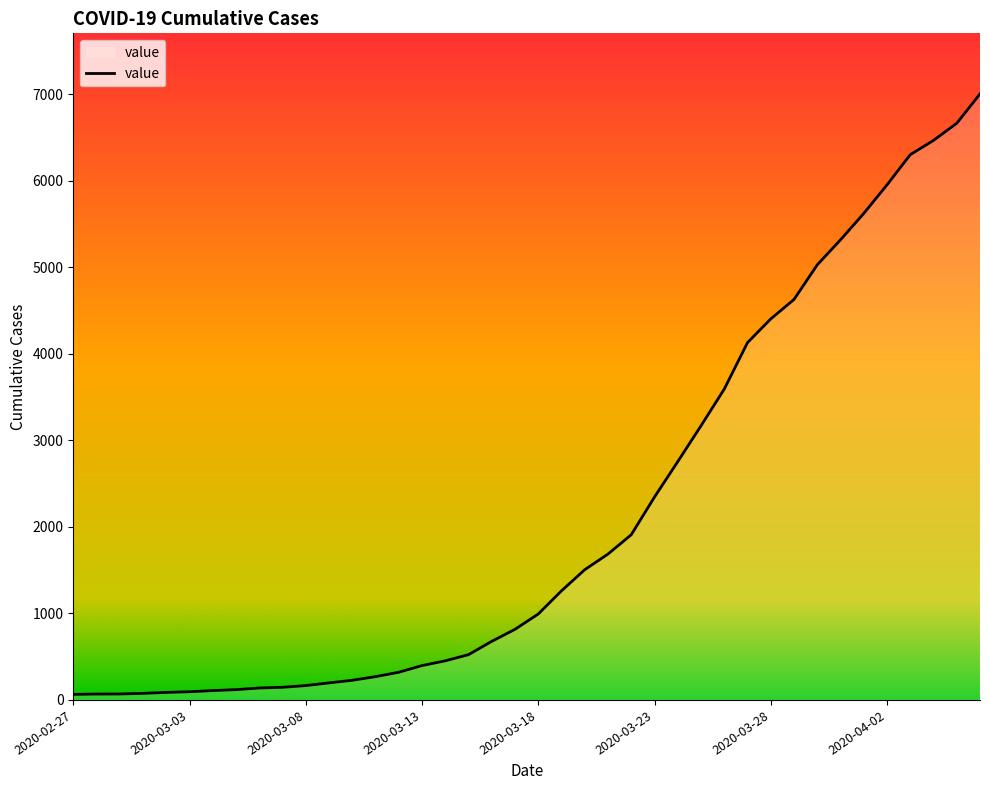

What is the maximum value shown in the chart?

7003